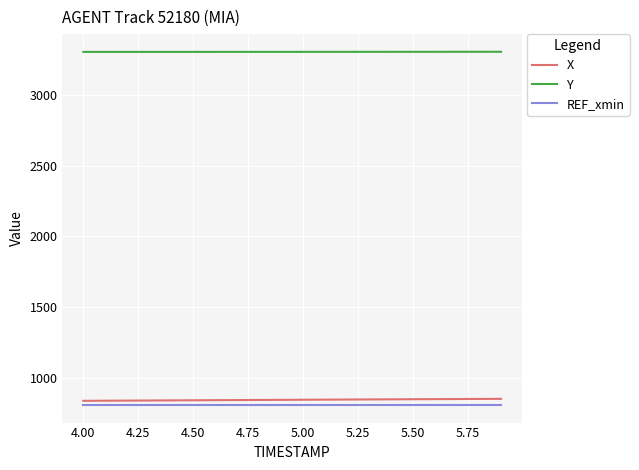

What is the difference between the second highest and second lowest values in the X series?

12.6